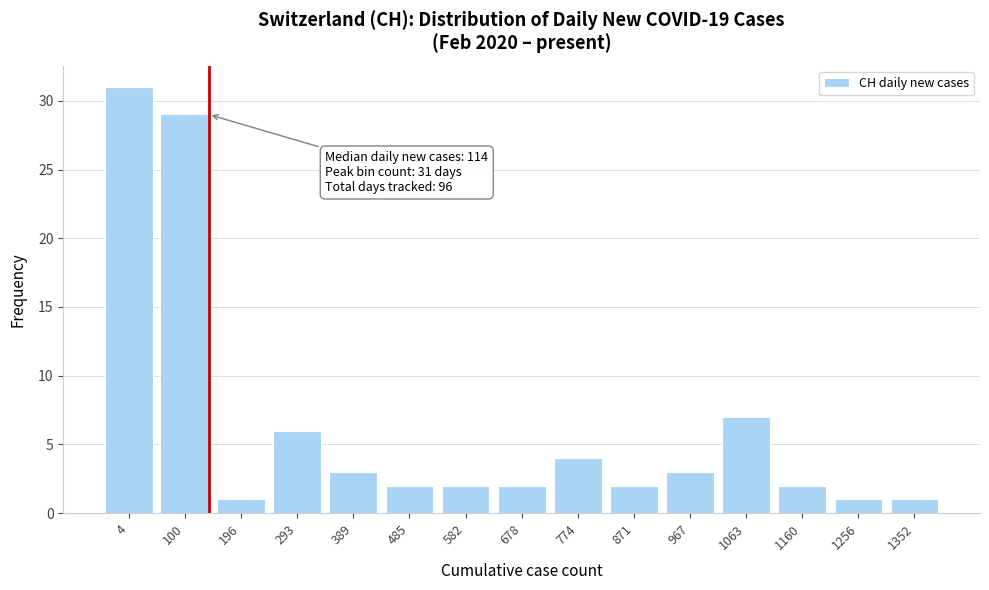

Reading right to left, list all the values displayed in this chart.

1352=1	1256=1	1160=2	1063=7	967=3	871=2	774=4	678=2	582=2	485=2	389=3	293=6	196=1	100=29	4=31